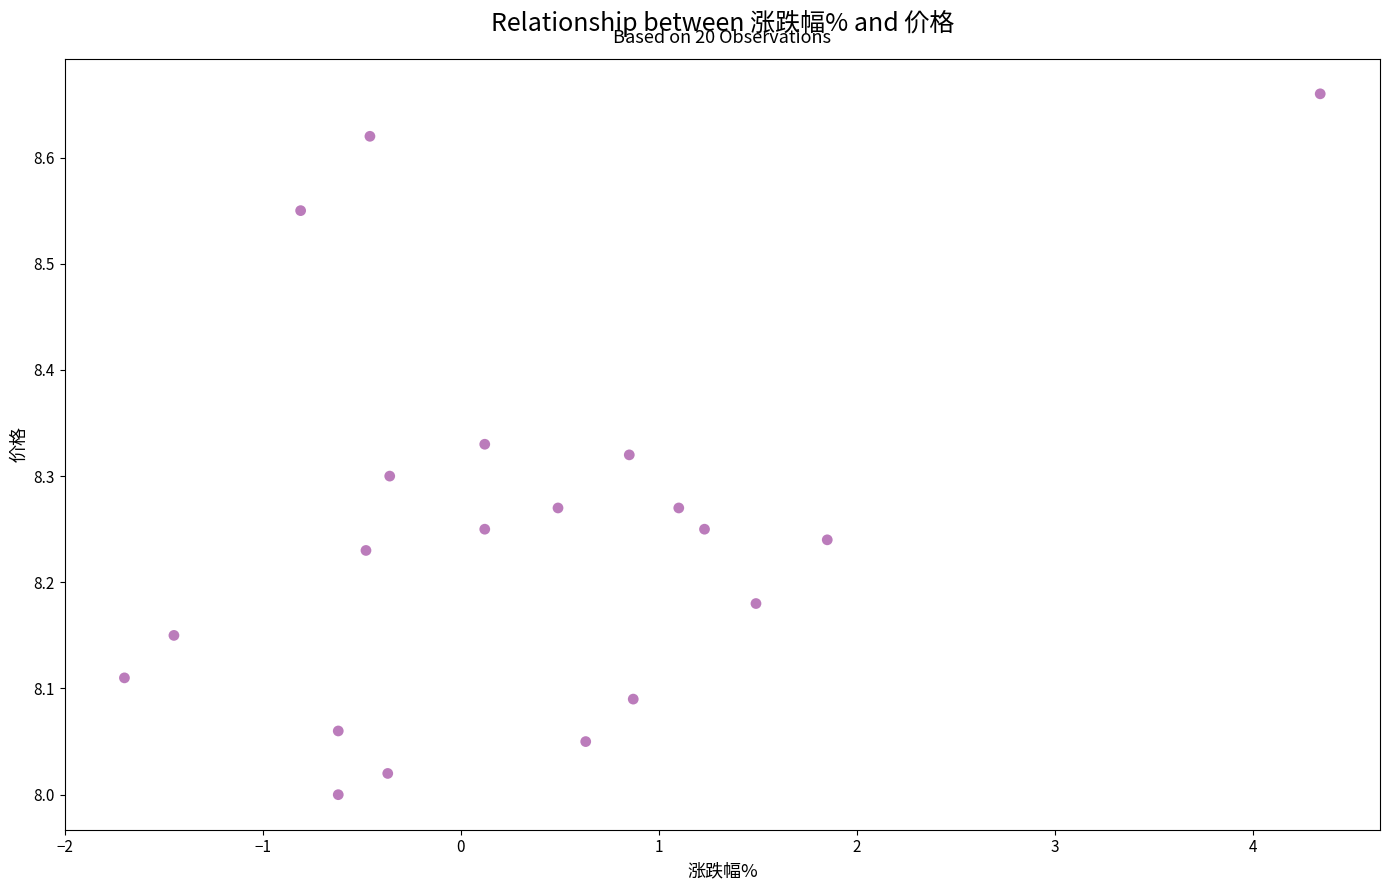

What is the range of Y values (max minus min)?

0.7